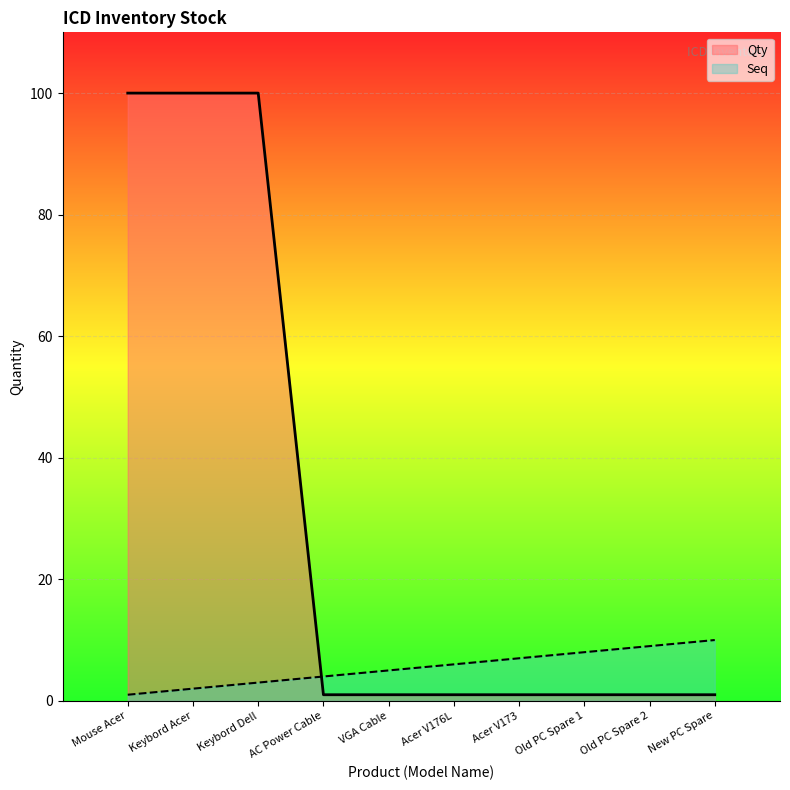

Which label corresponds to the smallest value in the chart?

Mouse Acer